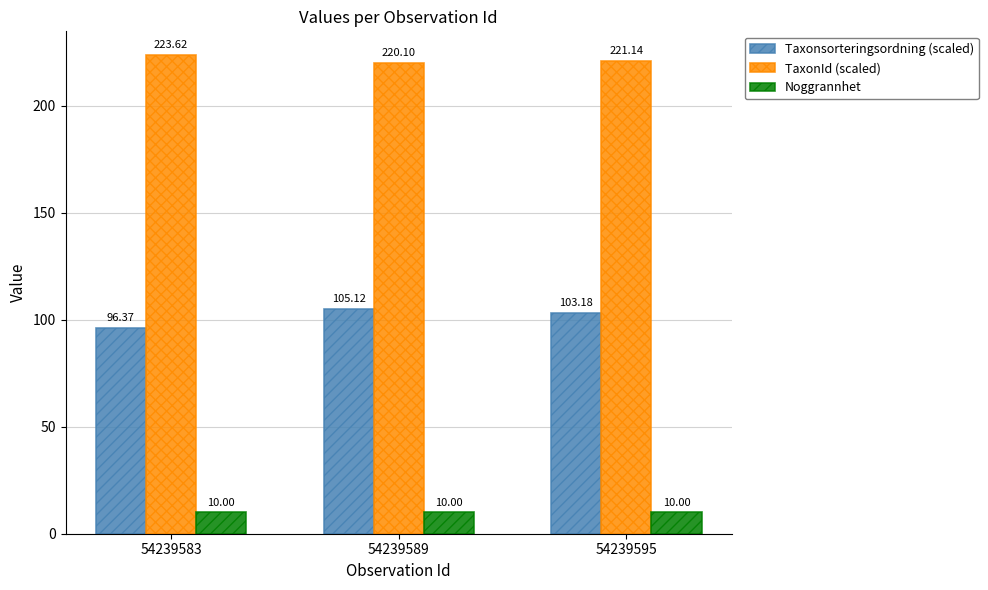

How many bars are there in total?

9